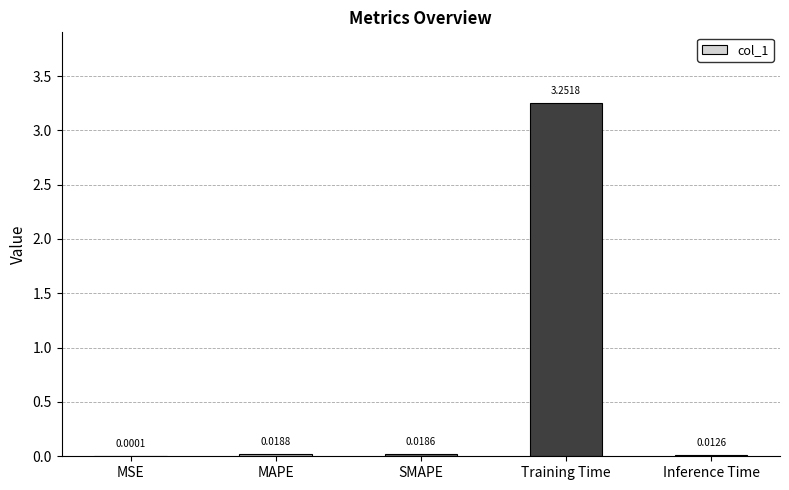

Where is the data nearest to the value 1?

MAPE